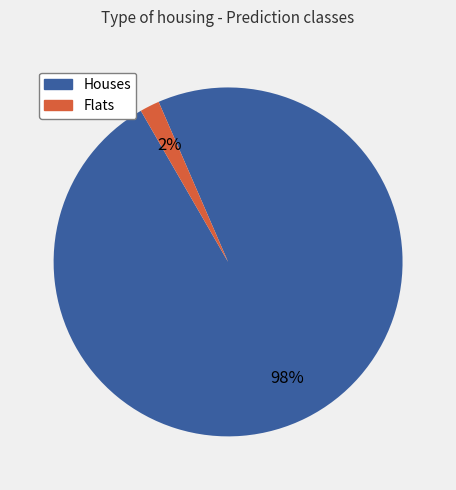

How many segments does this pie chart have?

2